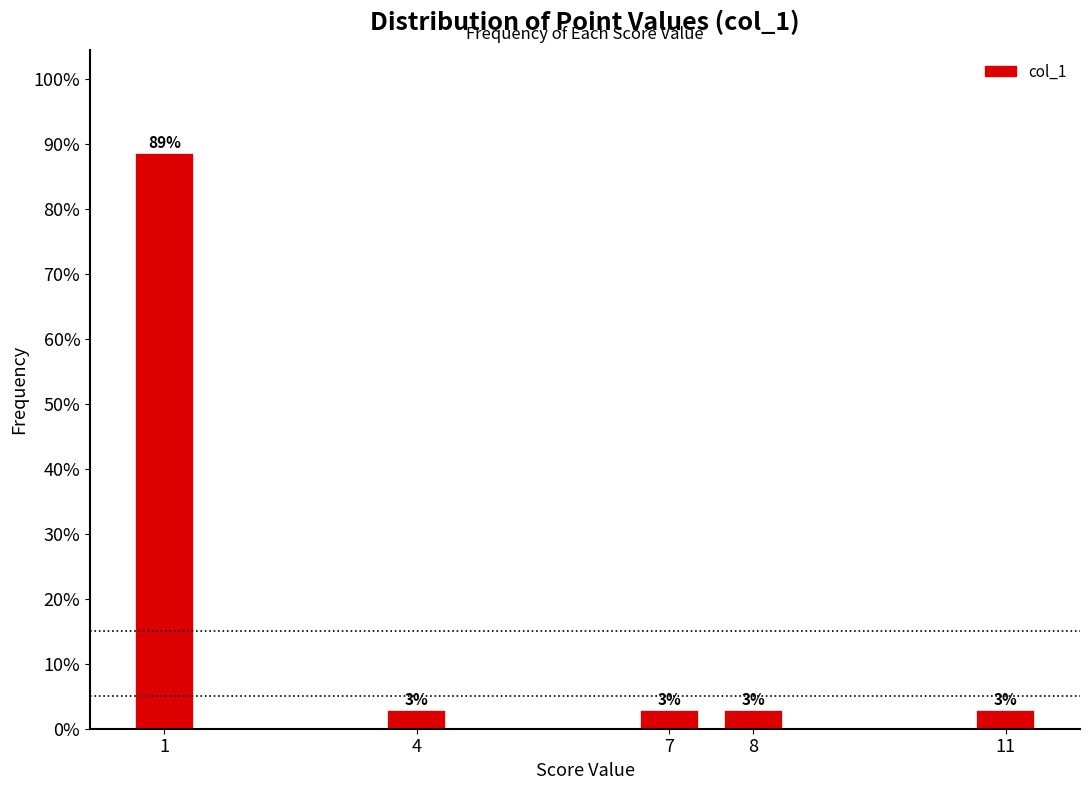

Are the bars horizontal?

No